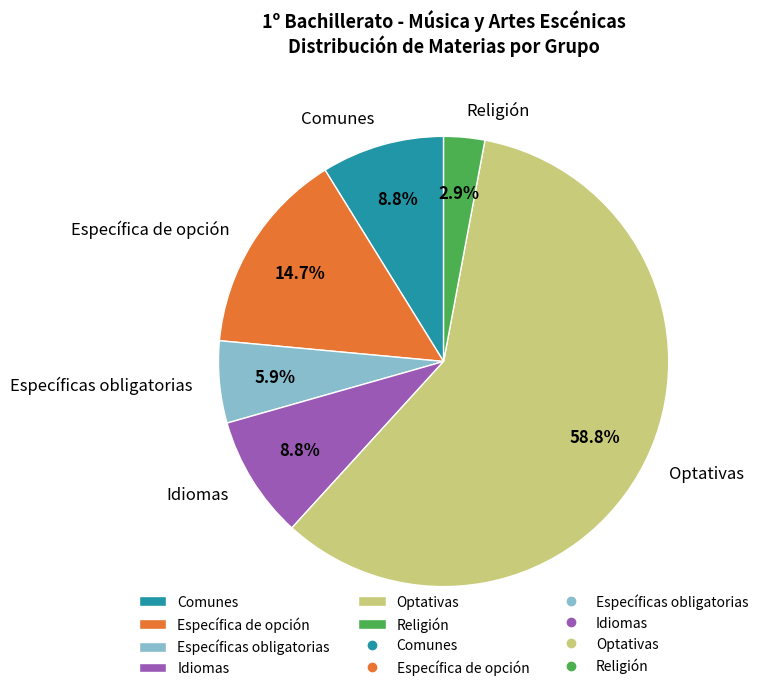

What is the ratio of the value at Comunes to the value at Religión?

3.0